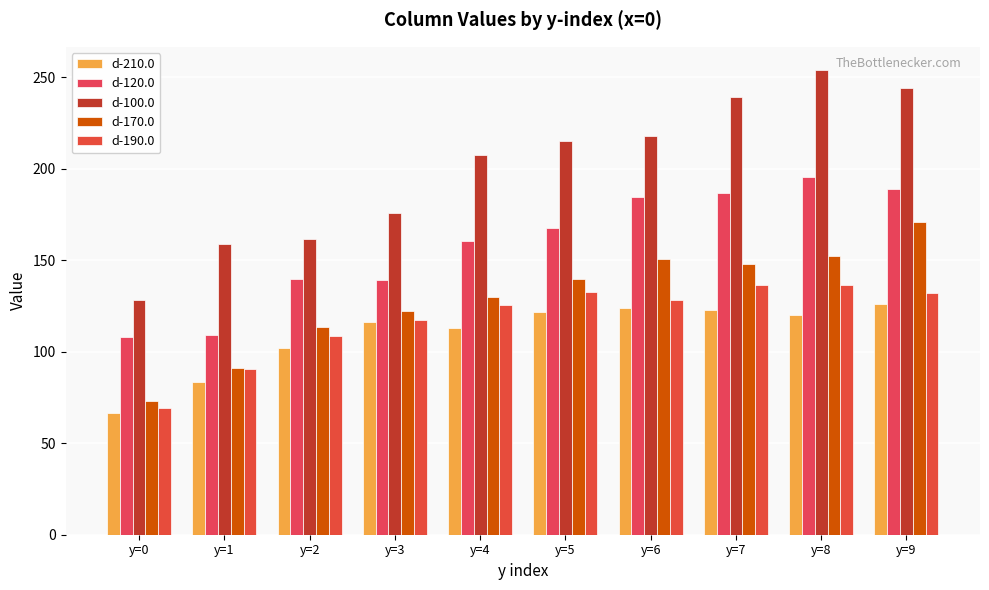

The value of d-210.0 at y=4 is 154.2. True or false?

False